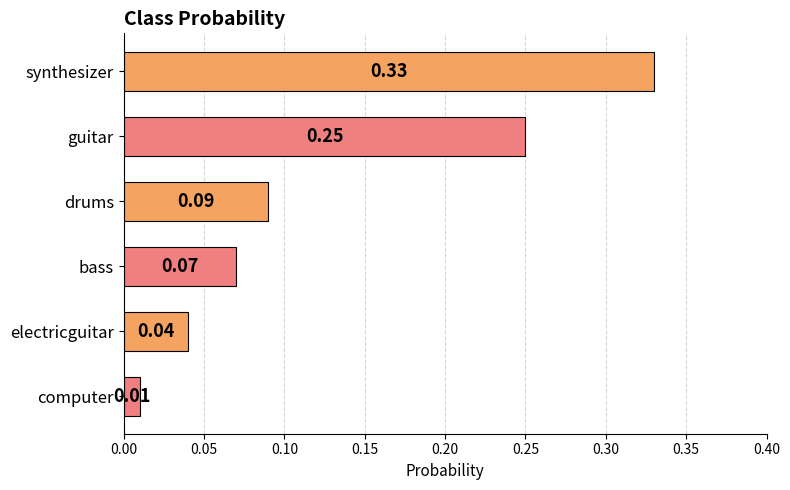

What is the sum of the values at bass and synthesizer?

0.4